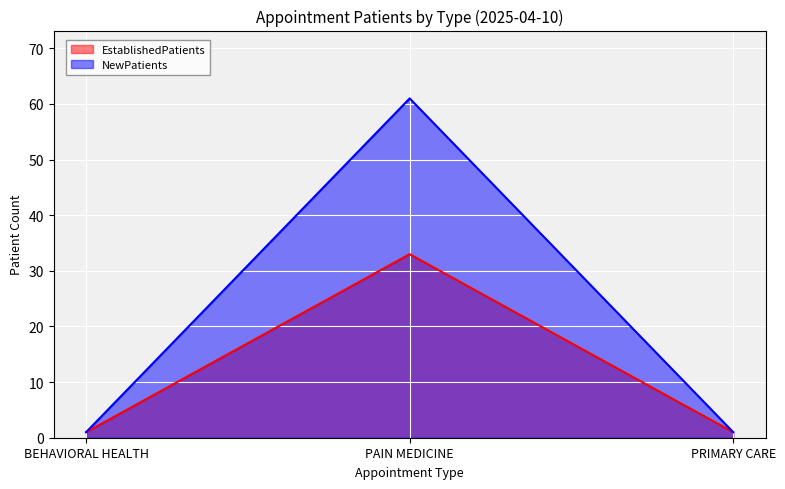

Which series has the largest total across all categories?

NewPatients